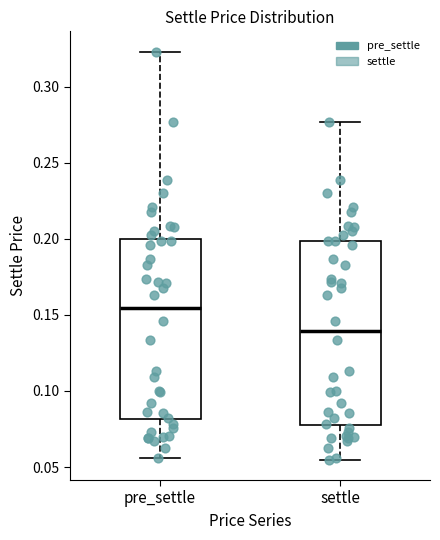

Reading left to right, transcribe this box plot: for each box, give where its median line is, the range the box spans, and where its two whiskers end, as read against the y-axis. The values are not printed on the chart, so give them approximately, as read against the axis.

pre_settle: median 0.155, box 0.080 to 0.200, whiskers 0.055 to 0.325
settle: median 0.140, box 0.080 to 0.200, whiskers 0.055 to 0.275